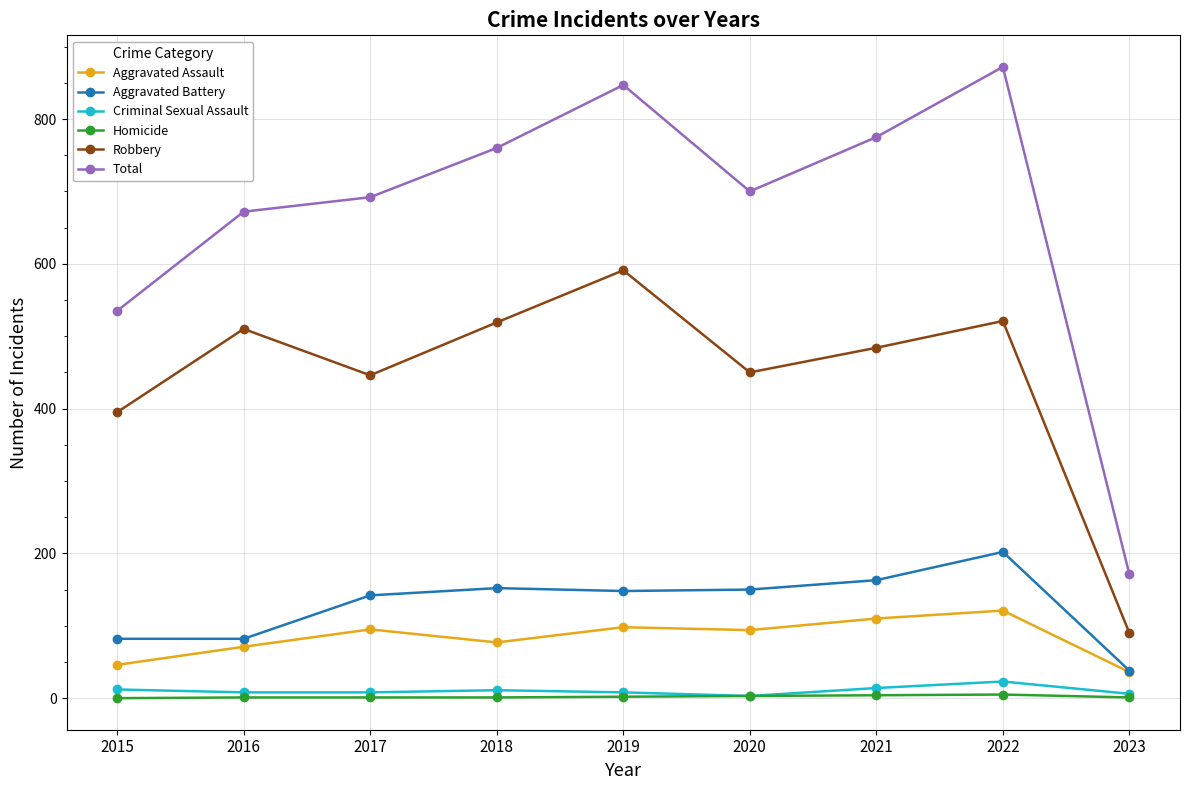

Which series has the largest total across all categories?

Total